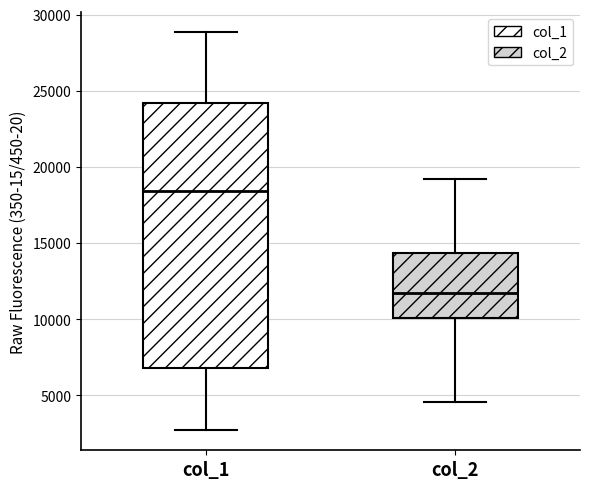

Which box has the highest median line?

col_1